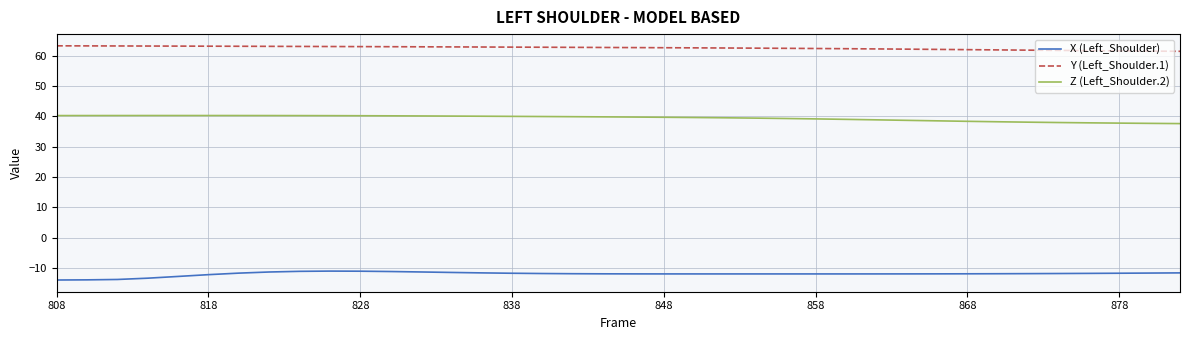

Rank the series by their average value, from highest to lowest.

Y (Left_Shoulder.1), Z (Left_Shoulder.2), X (Left_Shoulder)